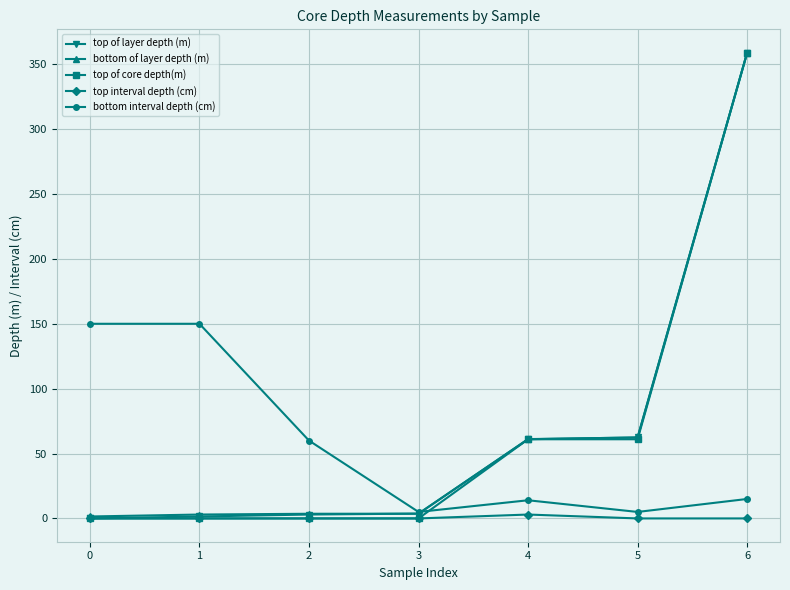

Which series changed the most between 4 and 5?

bottom interval depth (cm)